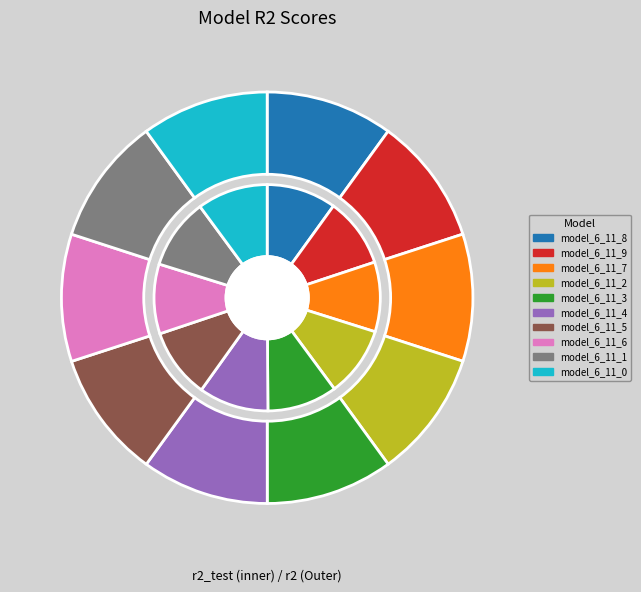

How much of the chart is everything except model_6_11_5?

90.0%